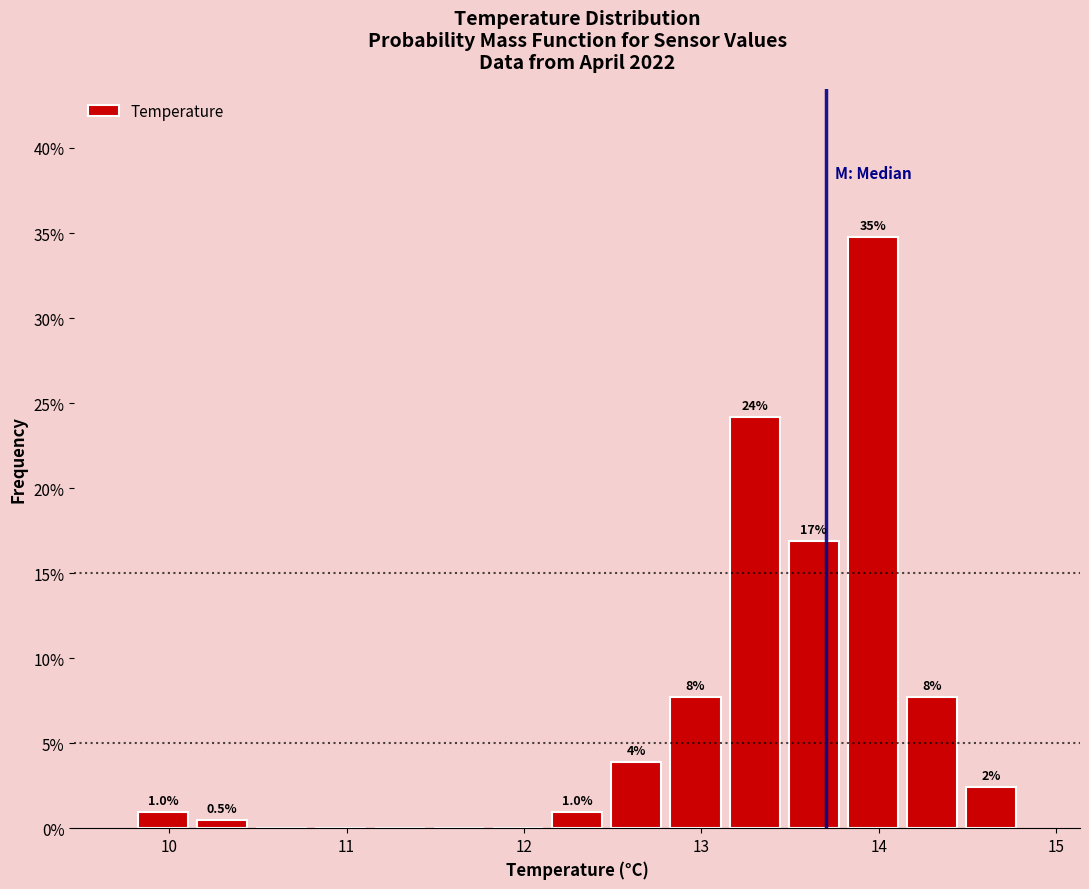

Read against the x-axis, roughly where is the centre of the tallest bar?

14.0